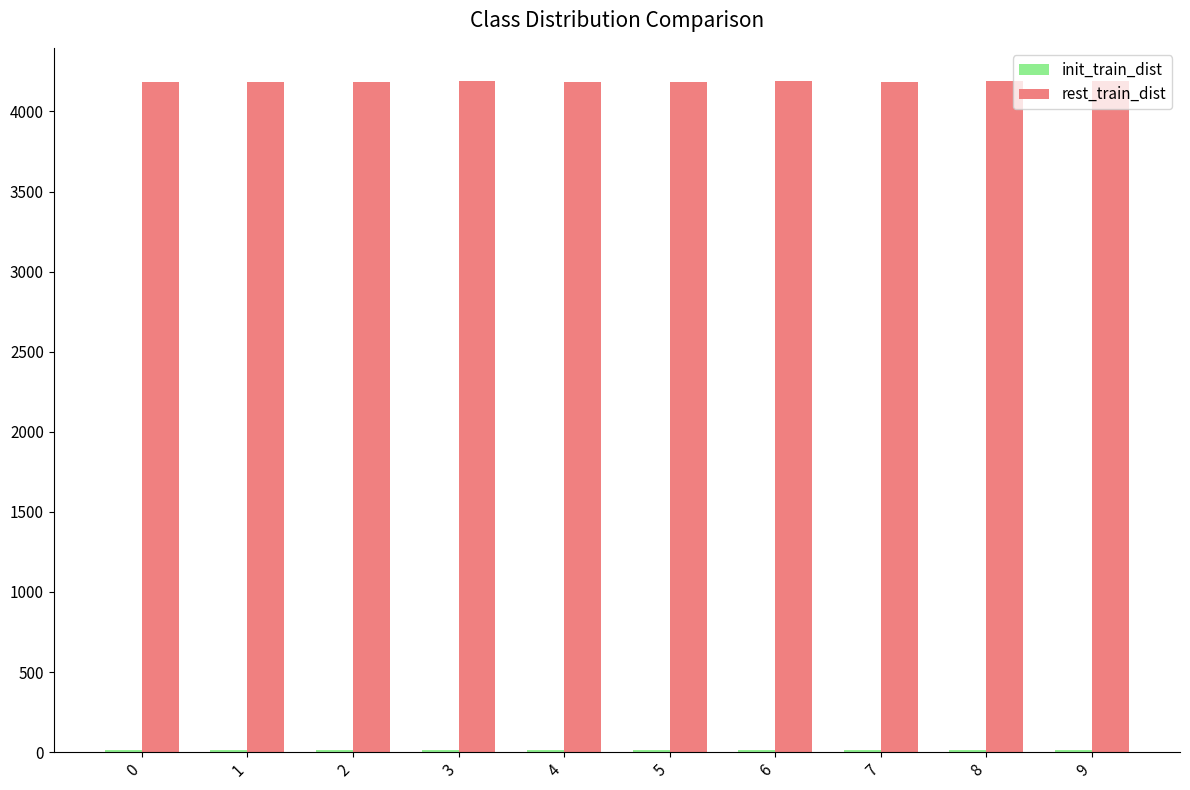

The value of rest_train_dist at 3 is 7153. True or false?

False